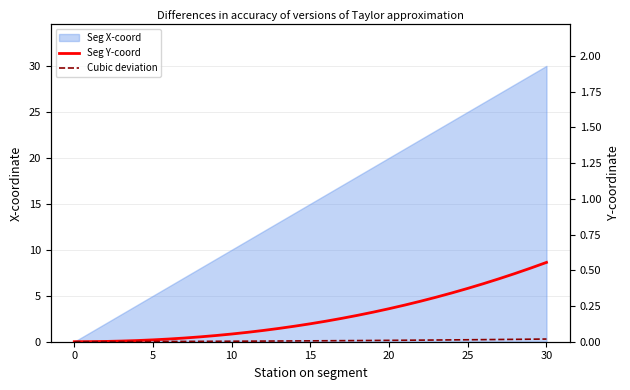

At which category is the sum across all series the highest?

30